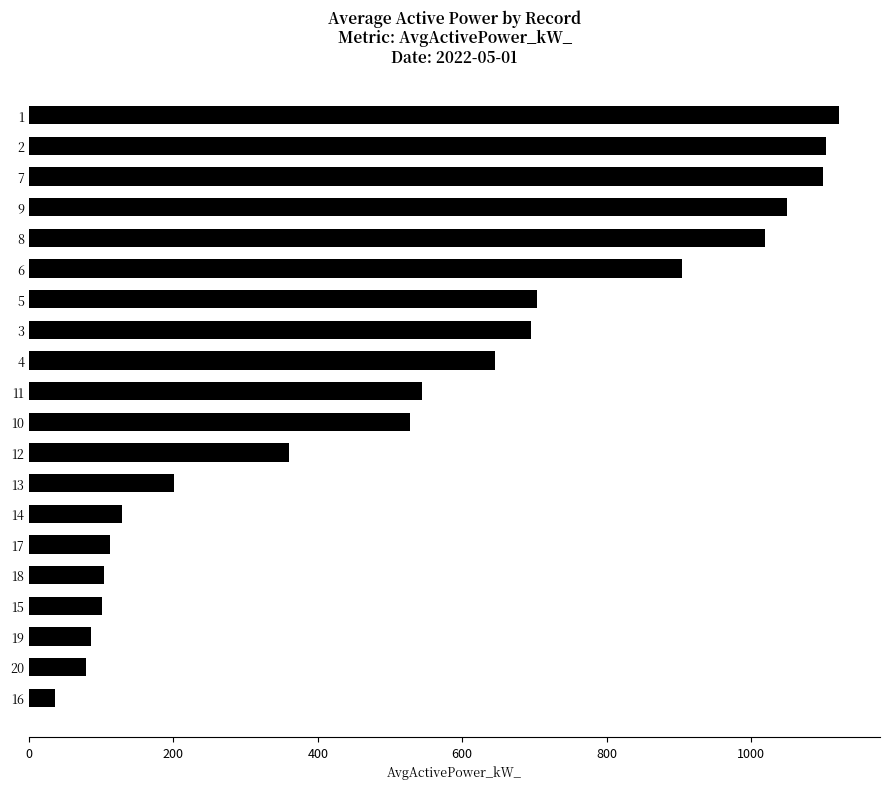

What is the greatest value displayed?

1122.7